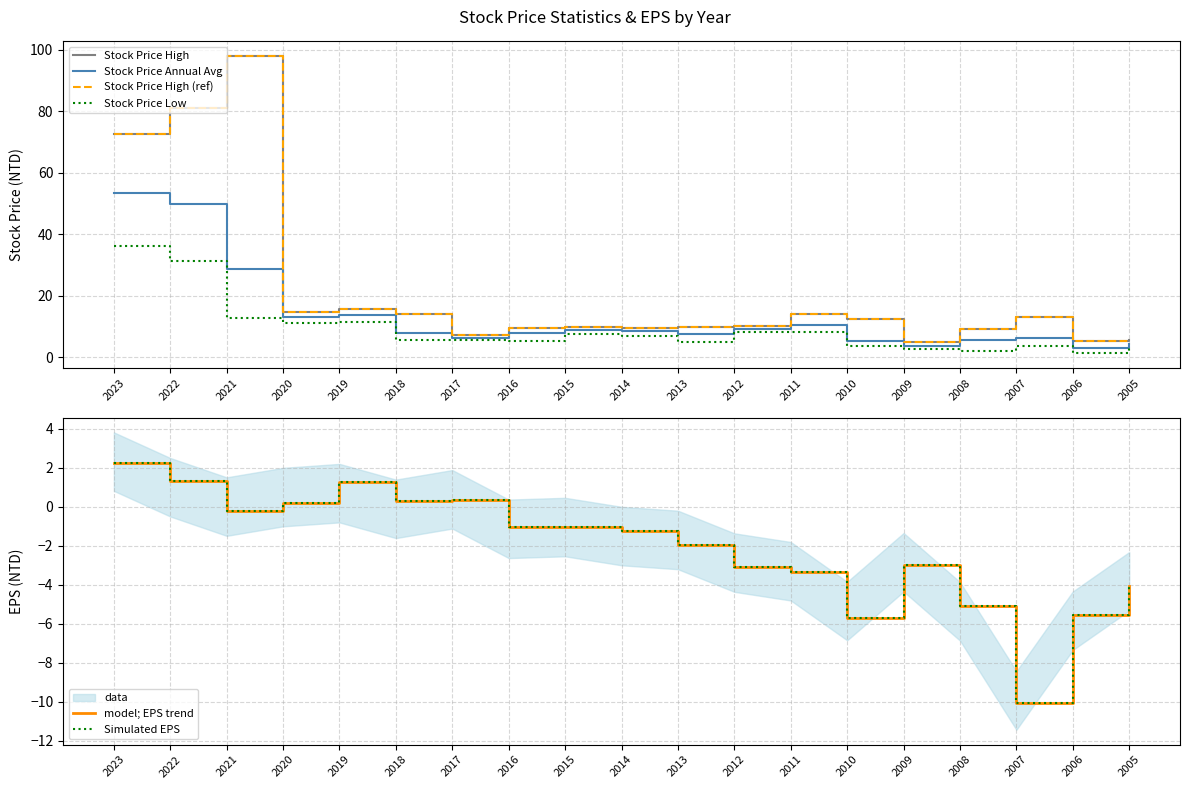

Reading left to right, transcribe all the data shown in this chart.

Stock Price High: 2023=72.5	2022=81.0	2021=98.0	2020=14.9	2019=15.7	2018=14.2	2017=7.4	2016=9.7	2015=9.9	2014=9.6	2013=9.8	2012=10.2	2011=14.0	2010=12.4	2009=5.0	2008=9.4	2007=13.0	2006=5.3	2005=5.5
Stock Price Annual Avg: 2023=53.4	2022=49.9	2021=28.6	2020=13.3	2019=13.9	2018=7.9	2017=6.4	2016=8.1	2015=8.9	2014=8.6	2013=7.7	2012=9.3	2011=10.4	2010=5.2	2009=3.8	2008=5.8	2007=6.3	2006=3.2	2005=4.4
Stock Price High (ref): 2023=72.5	2022=81.0	2021=98.0	2020=14.9	2019=15.7	2018=14.2	2017=7.4	2016=9.7	2015=9.9	2014=9.6	2013=9.8	2012=10.2	2011=14.0	2010=12.4	2009=5.0	2008=9.4	2007=13.0	2006=5.3	2005=5.5
Stock Price Low: 2023=36.2	2022=31.4	2021=12.9	2020=11.3	2019=11.6	2018=5.7	2017=5.5	2016=5.3	2015=7.5	2014=7.0	2013=4.9	2012=8.2	2011=8.1	2010=3.6	2009=2.9	2008=2.1	2007=3.6	2006=1.4	2005=3.2
model; EPS trend: 2023=2.2	2022=1.3	2021=-0.2	2020=0.2	2019=1.3	2018=0.3	2017=0.3	2016=-1.0	2015=-1.0	2014=-1.2	2013=-2.0	2012=-3.1	2011=-3.3	2010=-5.7	2009=-3.0	2008=-5.1	2007=-10.0	2006=-5.5	2005=-4.1
Simulated EPS: 2023=2.2	2022=1.3	2021=-0.2	2020=0.2	2019=1.3	2018=0.3	2017=0.3	2016=-1.0	2015=-1.0	2014=-1.2	2013=-2.0	2012=-3.1	2011=-3.3	2010=-5.7	2009=-3.0	2008=-5.1	2007=-10.0	2006=-5.5	2005=-4.1